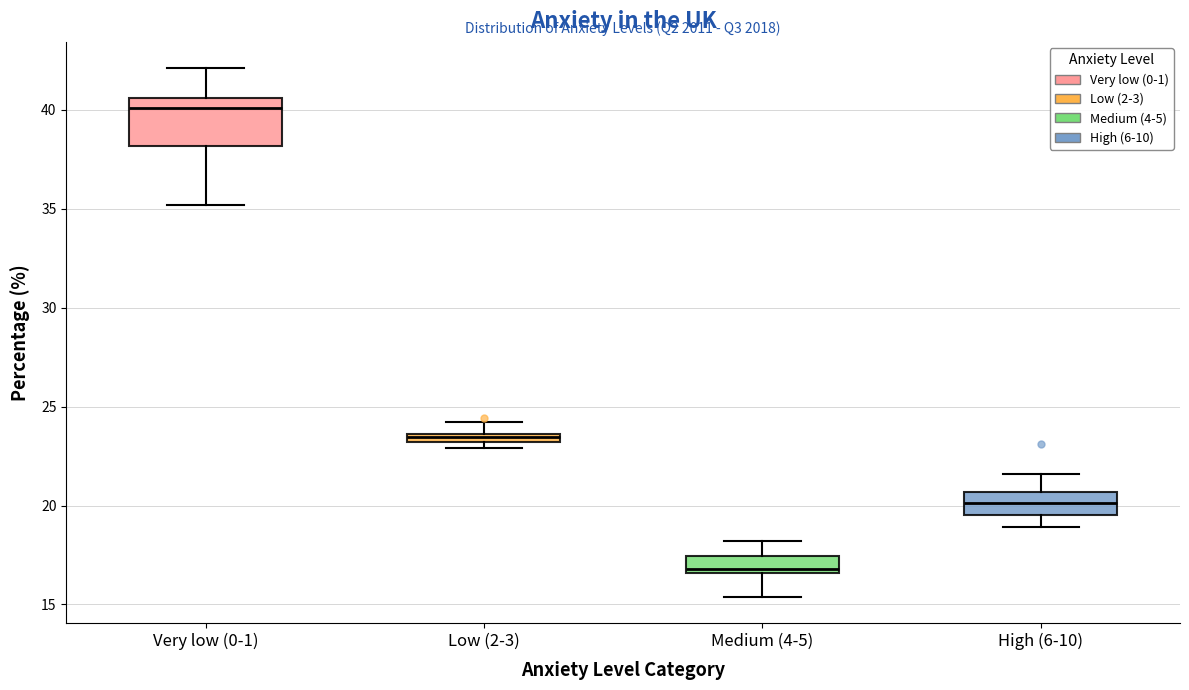

Which box is the tallest, from its lower edge to its upper edge?

Very low (0-1)